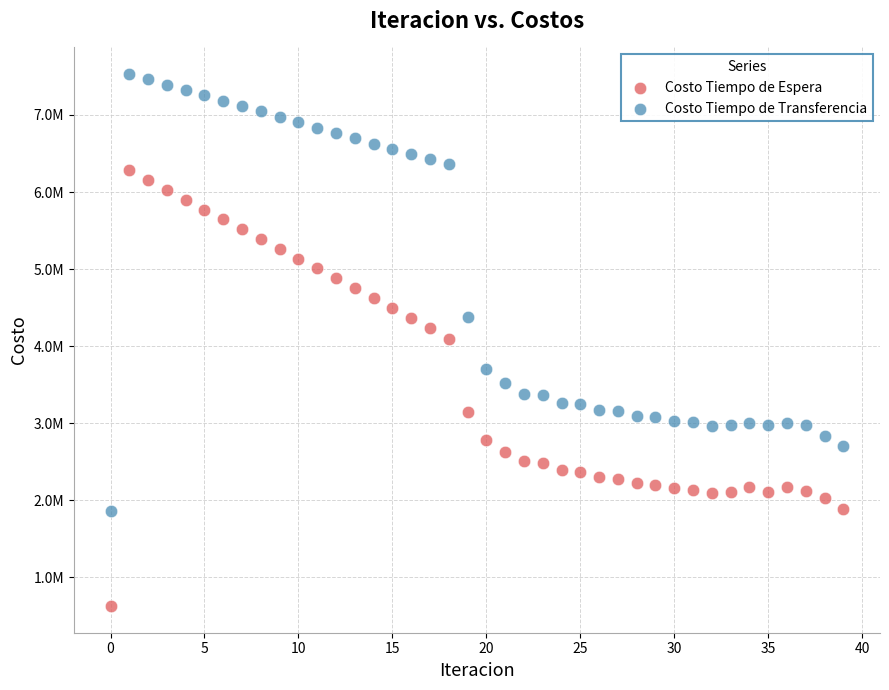

What are all the series names shown in the legend?

Costo Tiempo de Espera, Costo Tiempo de Transferencia